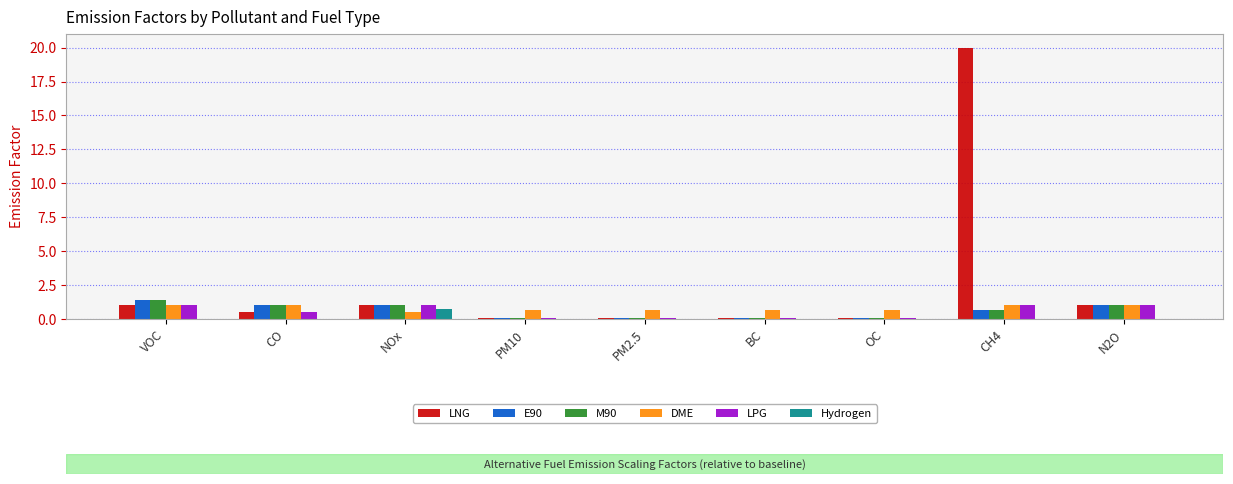

What is the maximum value shown in the chart?

20.0